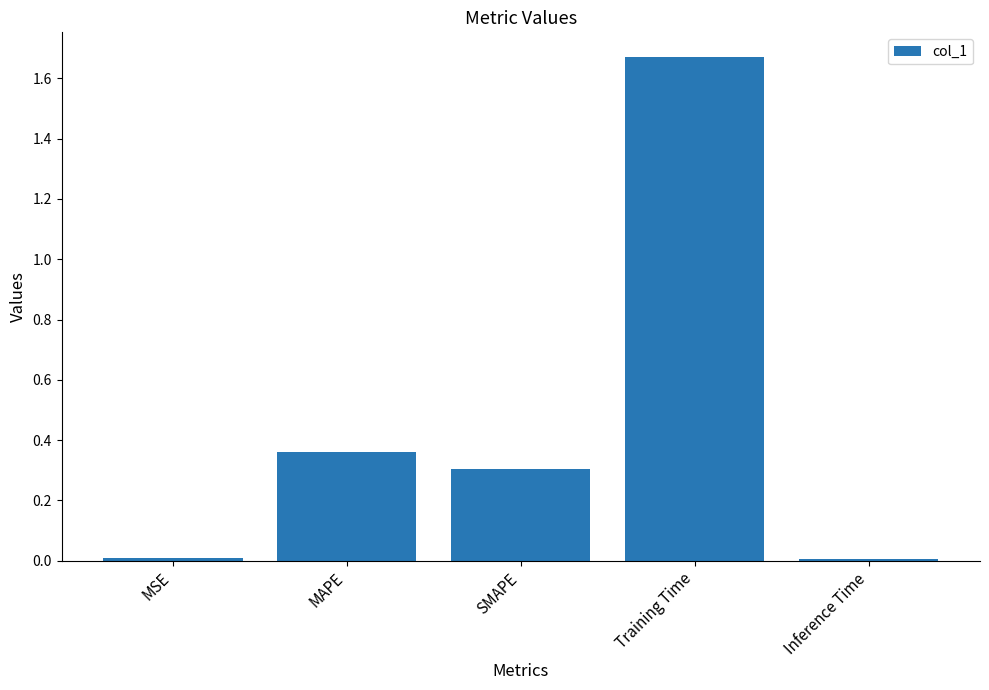

What is the sum of the values at SMAPE and Inference Time?

0.3